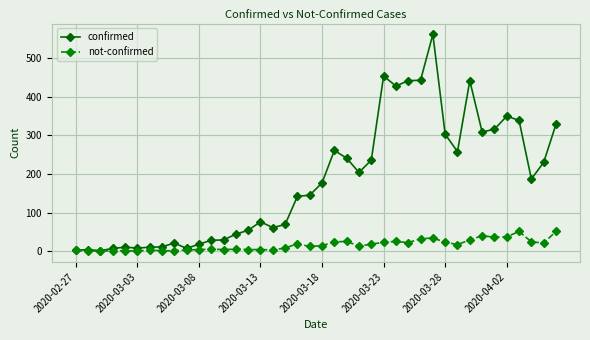

What is the average value of the not-confirmed series?

16